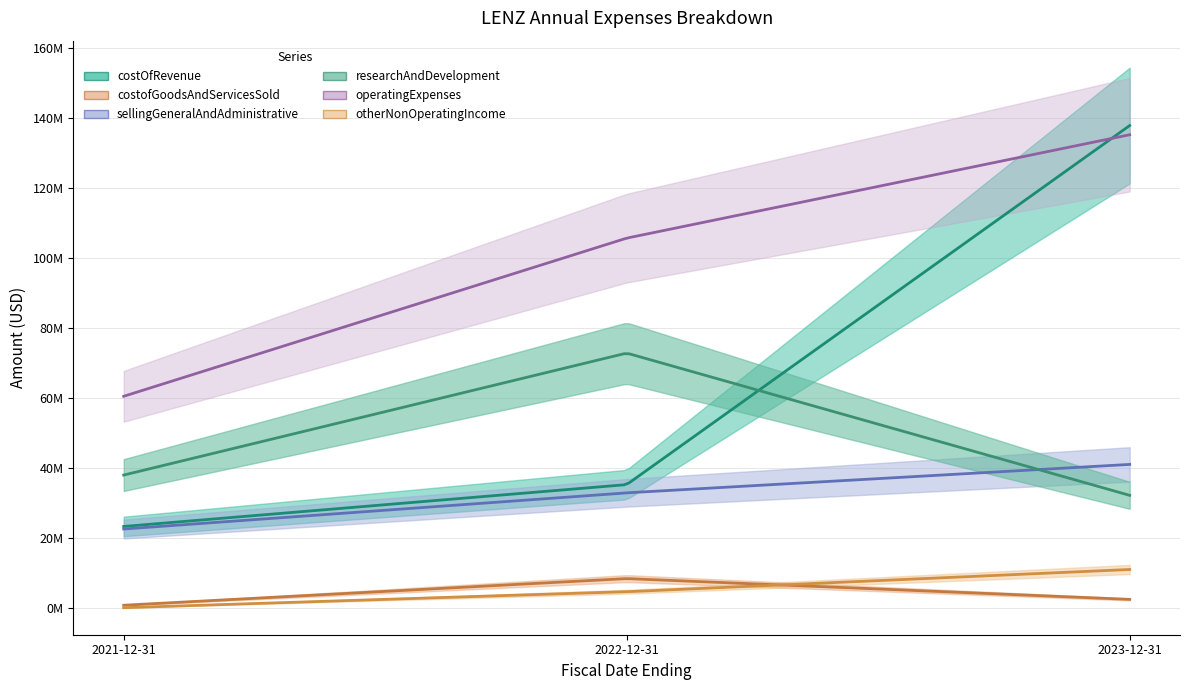

The value of costOfRevenue at 2023-12-31 is 30295113. True or false?

False